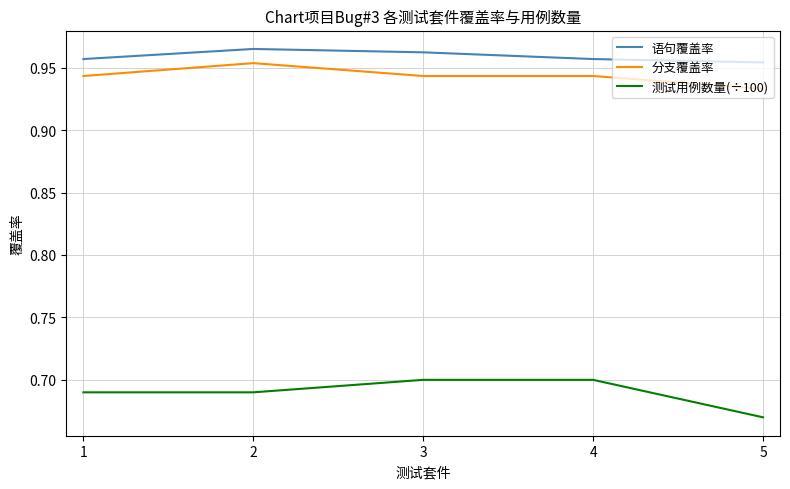

At how many categories does at least one series exceed 0?

5